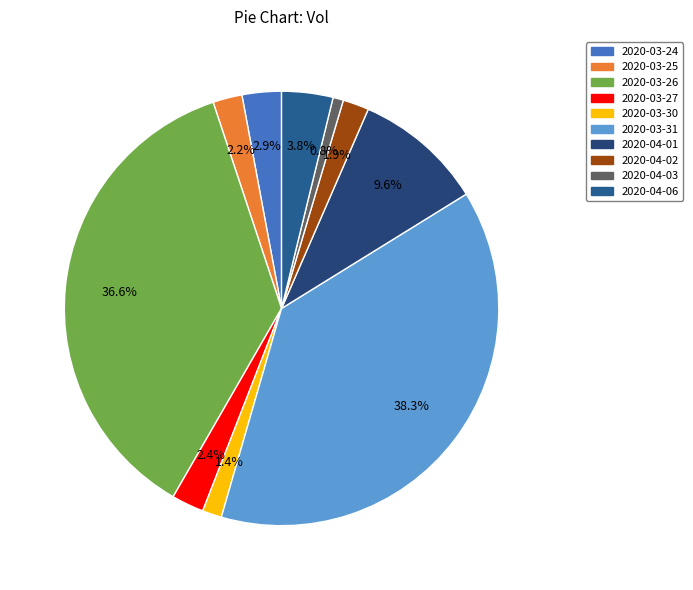

Does any single category account for the majority?

No